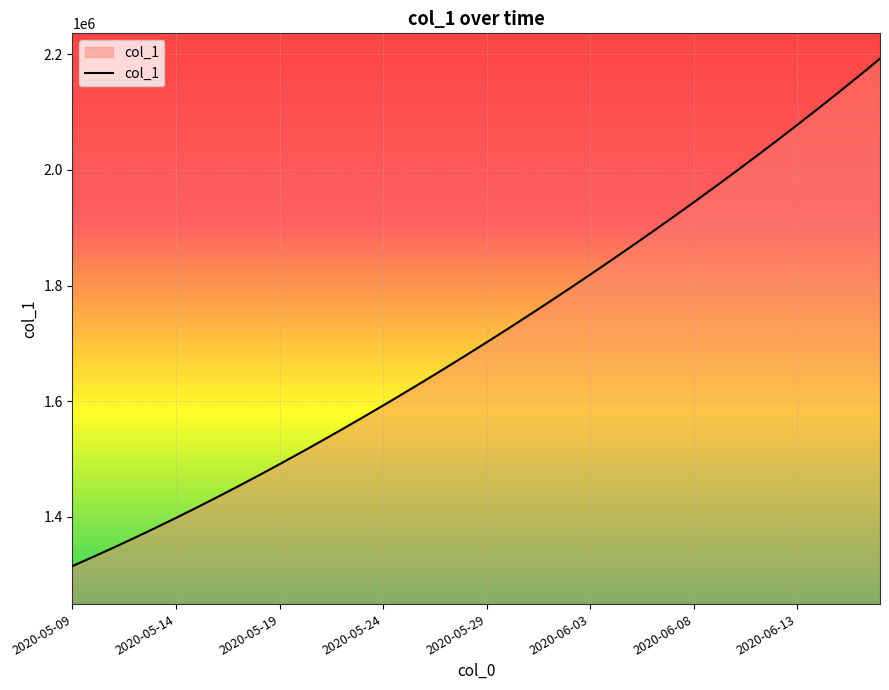

True or false: there are more than 1 points higher than both neighbors.

False